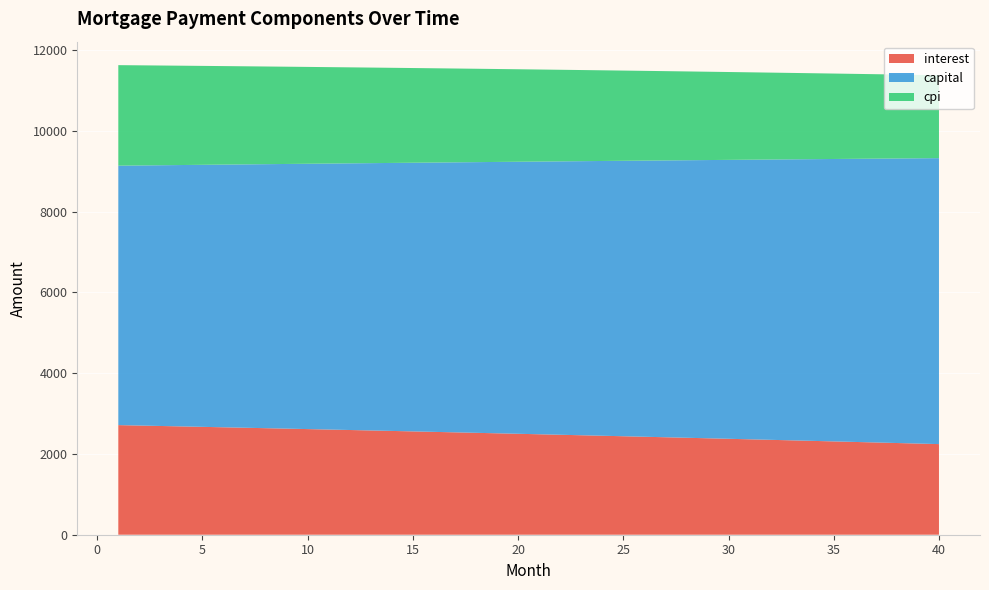

Reading right to left, extract all data points from this chart.

interest: 40=2244.6	39=2258.1	38=2271.6	37=2285.0	36=2298.3	35=2311.5	34=2324.6	33=2337.7	32=2350.6	31=2363.5	30=2376.4	29=2389.1	28=2401.8	27=2414.3	26=2426.8	25=2439.3	24=2451.6	23=2463.9	22=2476.1	21=2488.2	20=2500.3	19=2512.2	18=2524.1	17=2535.9	16=2547.7	15=2559.4	14=2571.0	13=2582.5	12=2593.9	11=2605.3	10=2616.6	9=2627.8	8=2639.0	7=2650.1	6=2661.1	5=2672.0	4=2682.9	3=2693.7	2=2704.4	1=2715.1
capital: 40=7083.5	39=7065.9	38=7048.3	37=7030.7	36=7013.2	35=6995.7	34=6978.2	33=6960.8	32=6943.5	31=6926.1	30=6908.9	29=6891.6	28=6874.5	27=6857.3	26=6840.2	25=6823.2	24=6806.1	23=6789.2	22=6772.2	21=6755.3	20=6738.5	19=6721.7	18=6704.9	17=6688.2	16=6671.5	15=6654.9	14=6638.3	13=6621.7	12=6605.2	11=6588.8	10=6572.3	9=6555.9	8=6539.6	7=6523.3	6=6507.0	5=6490.8	4=6474.6	3=6458.5	2=6442.3	1=6426.3
cpi: 40=2054.2	39=2066.8	38=2079.2	37=2091.6	36=2103.9	35=2116.2	34=2128.4	33=2140.5	32=2152.5	31=2164.4	30=2176.3	29=2188.1	28=2199.8	27=2211.5	26=2223.1	25=2234.6	24=2246.0	23=2257.4	22=2268.7	21=2279.9	20=2291.1	19=2302.2	18=2313.2	17=2324.2	16=2335.0	15=2345.9	14=2356.6	13=2367.3	12=2377.9	11=2388.4	10=2398.9	9=2409.3	8=2419.6	7=2429.9	6=2440.1	5=2450.3	4=2460.3	3=2470.4	2=2480.3	1=2490.2